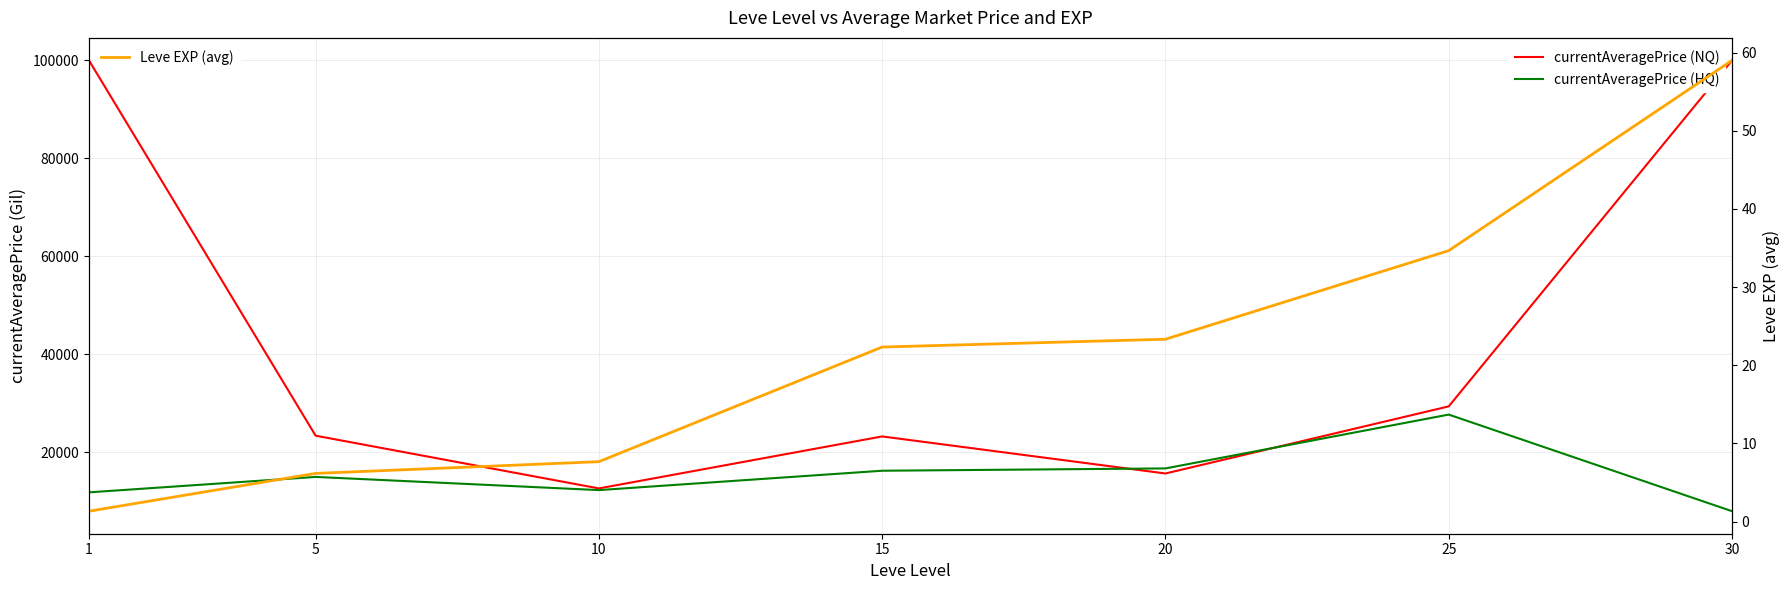

At which category is the sum across all series the highest?

1